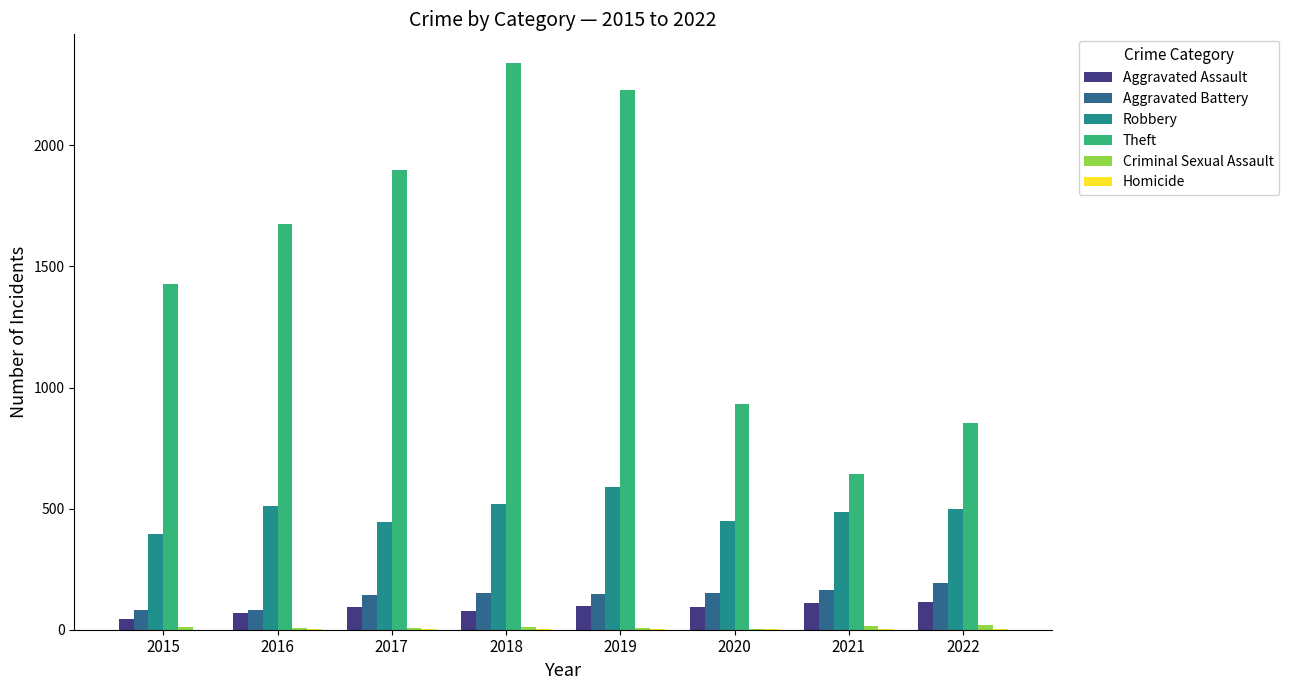

What is the sum of all Theft values?

11997